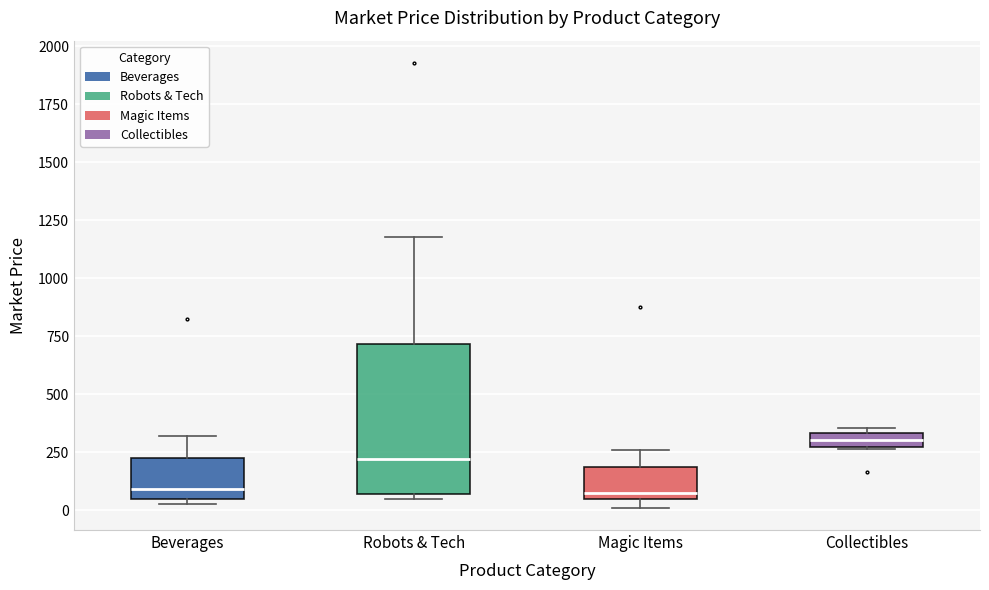

Which box is the tallest, from its lower edge to its upper edge?

Robots & Tech